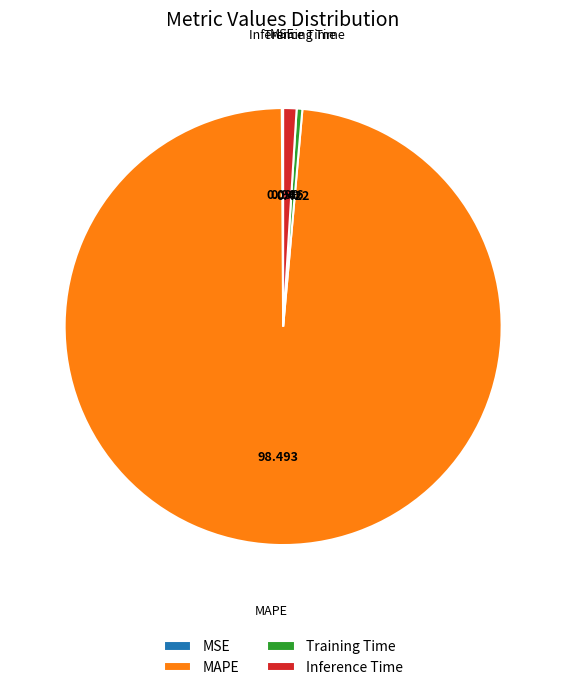

Which has a higher value, Training Time or Inference Time?

Inference Time